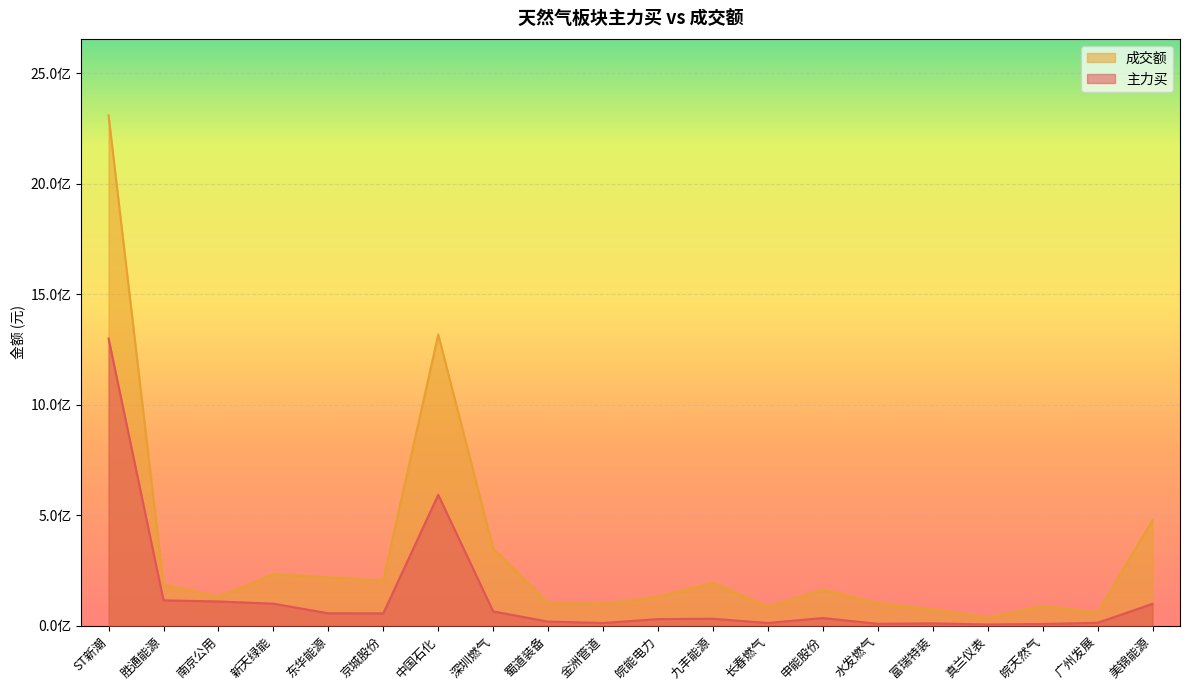

What is the spread (max minus min) of values at 胜通能源?

71494589